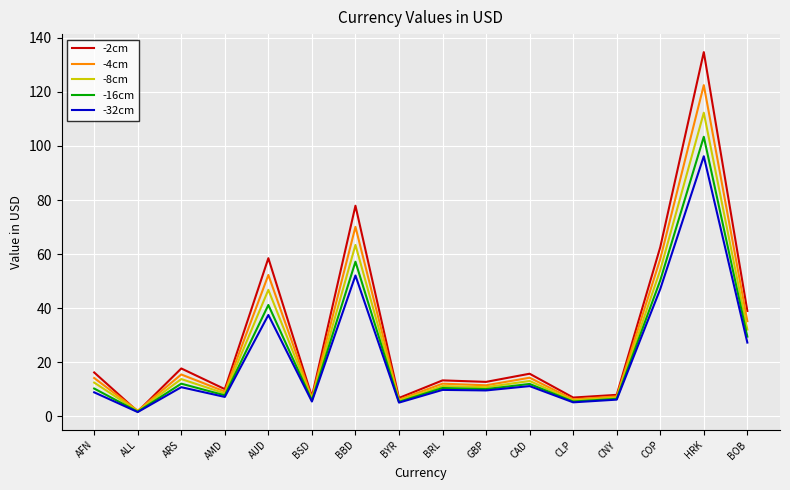

Between AUD and BSD, which series saw the biggest shift?

-2cm